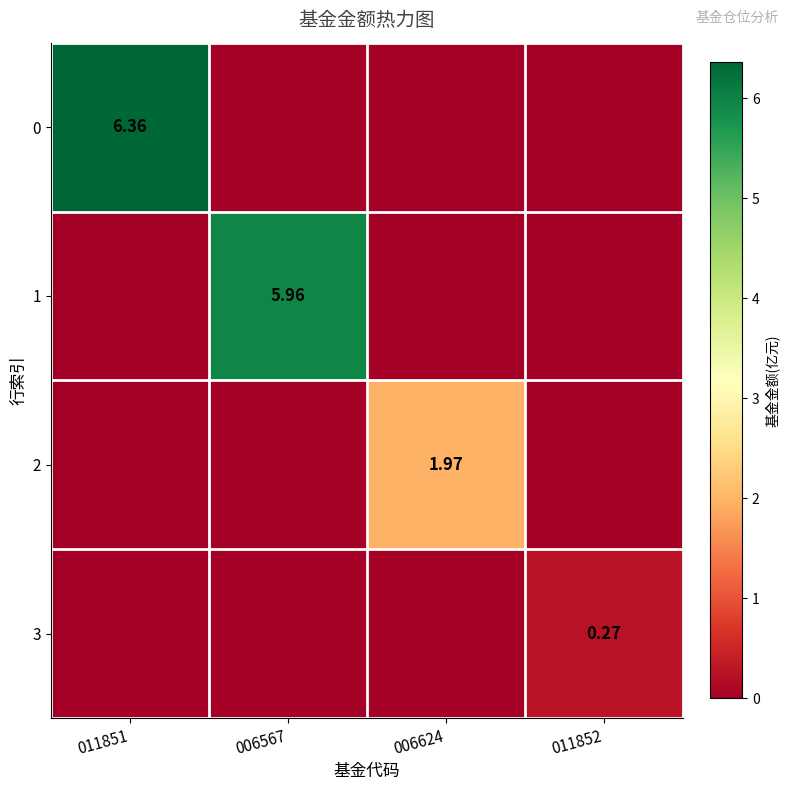

The value of 2 at 006567 is -0.8. True or false?

False